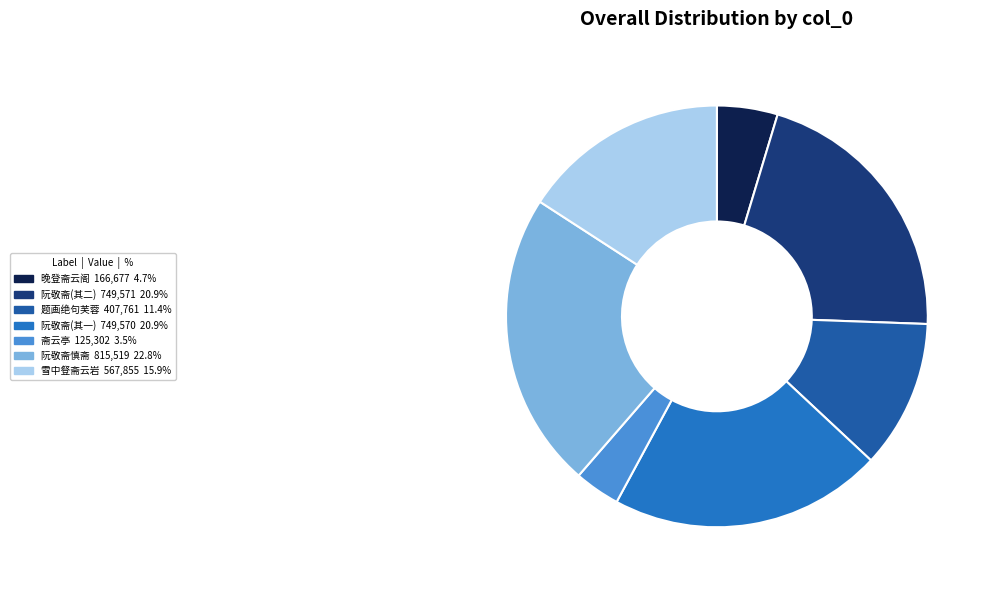

How many slices are in this pie chart?

7